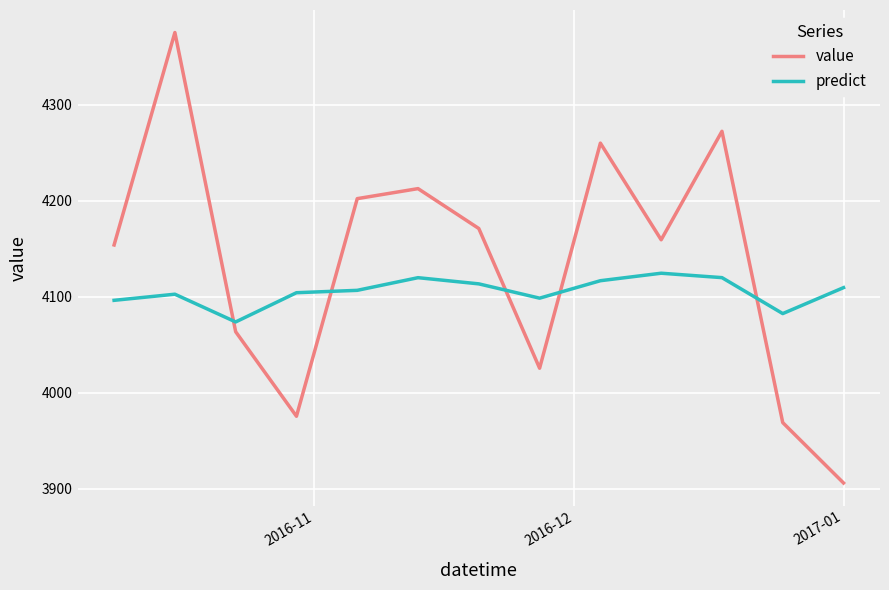

What is the lowest value of the predict series?

4073.7